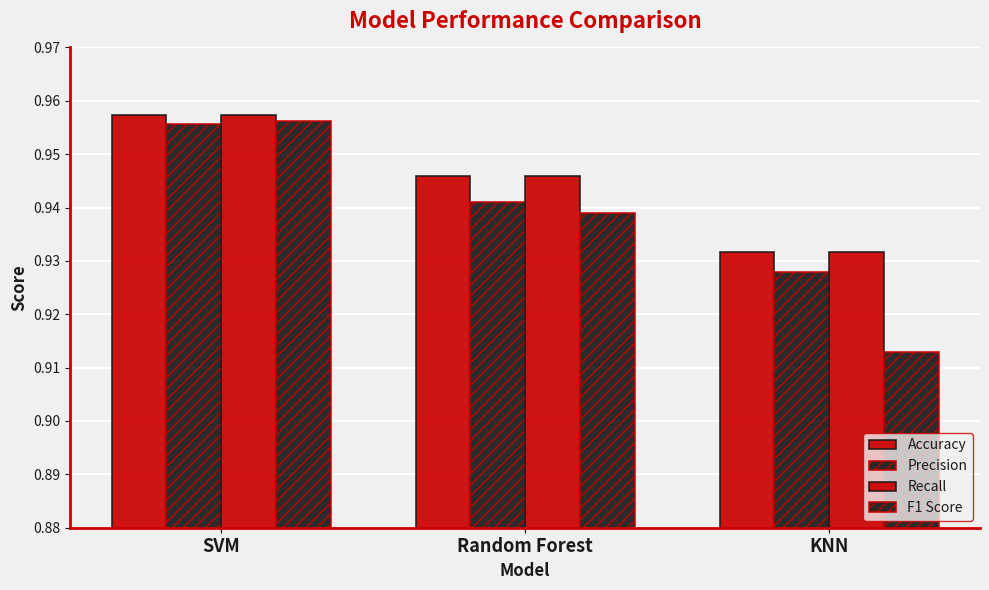

Where is Precision nearest to the value 0?

KNN